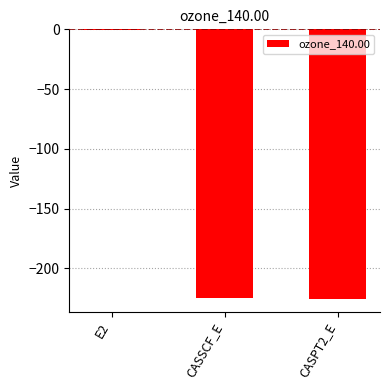

The value at CASSCF_E is -400.7. True or false?

False